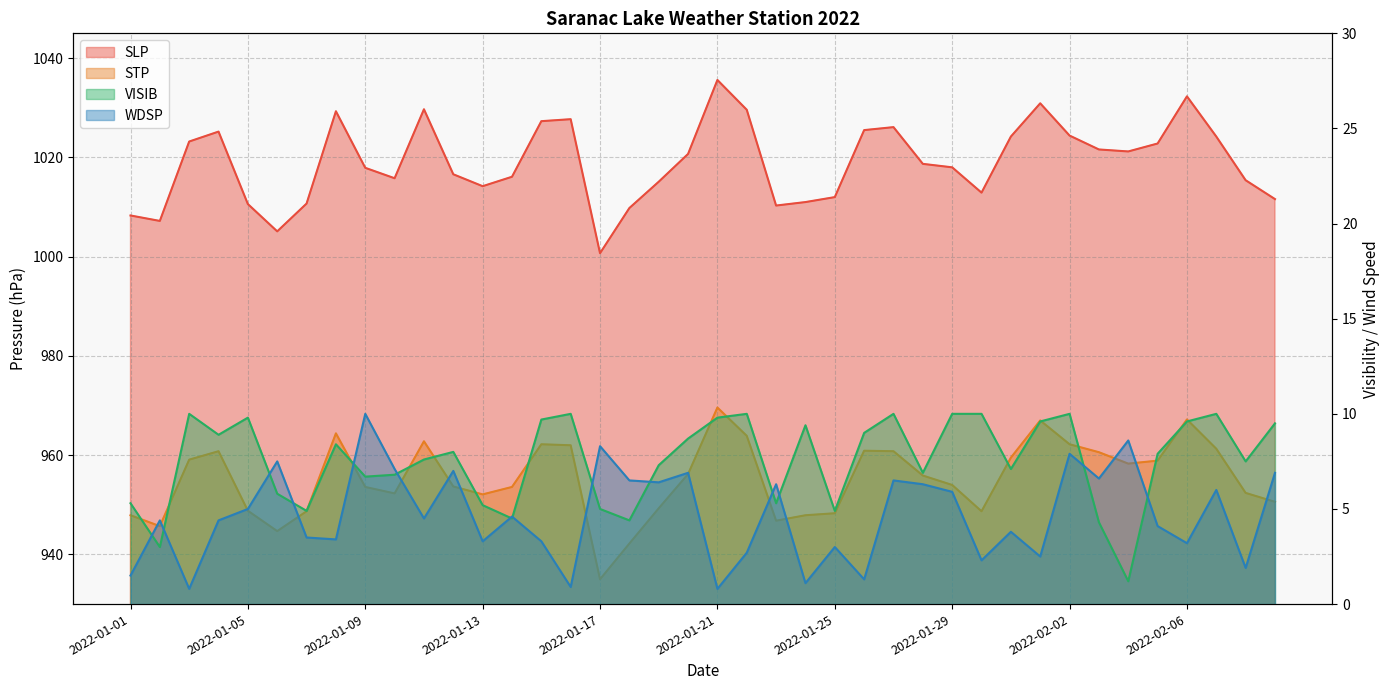

Where is SLP nearest to the value 1018?

2022-01-29